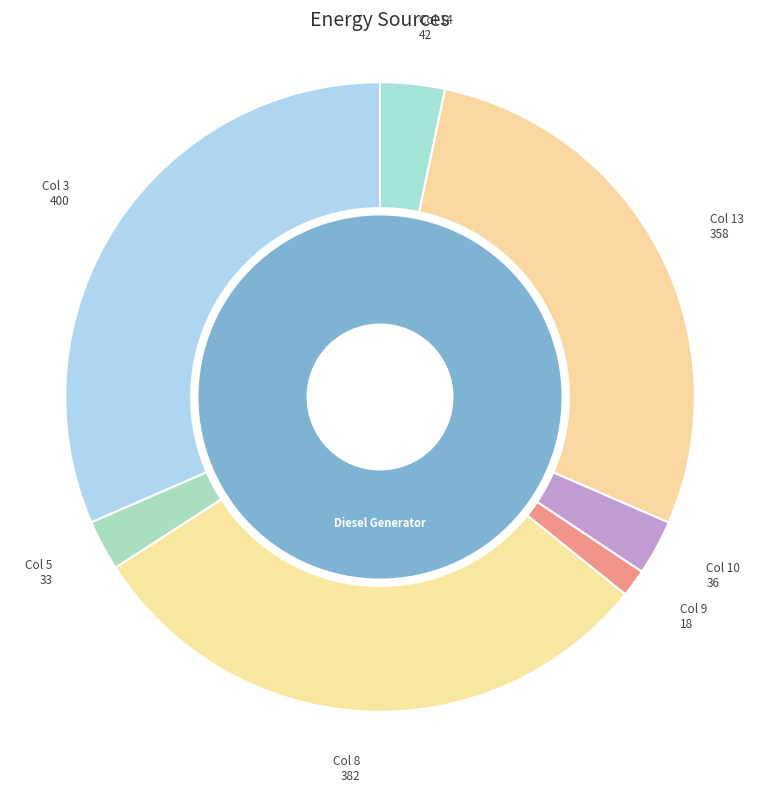

Between 2 and 8, which series saw the biggest shift?

Diesel Generator